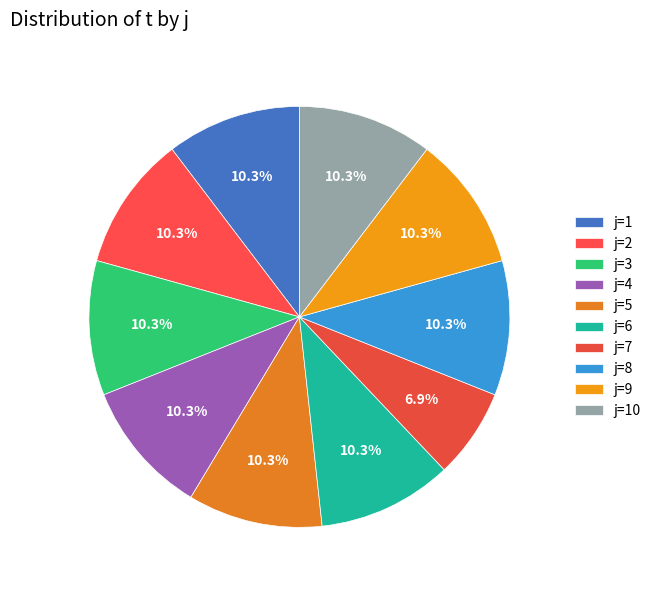

Count the number of slices in the pie.

10